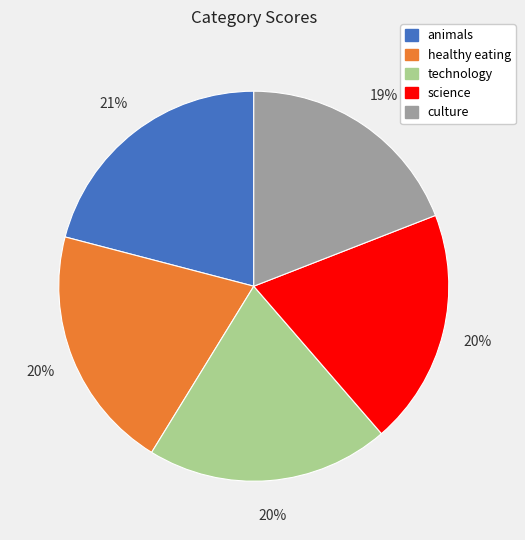

What percentage is the healthy eating slice, to the nearest percent?

20%